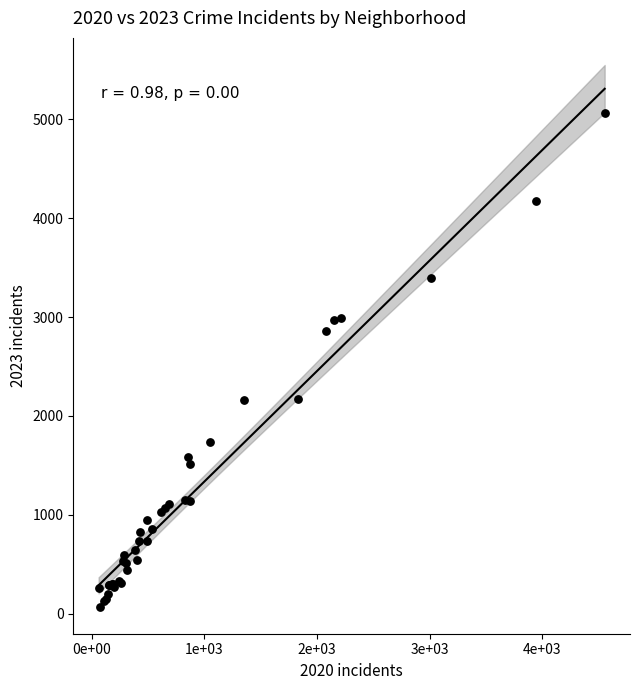

What Y value in the scatter plot is closest to 2568?

2862